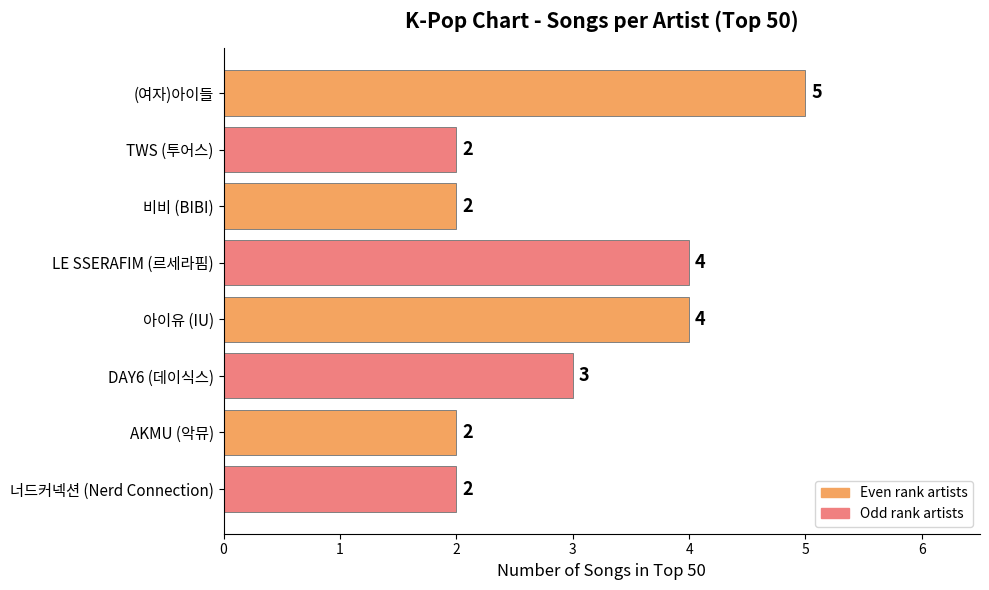

What is the difference between the maximum and minimum values?

3